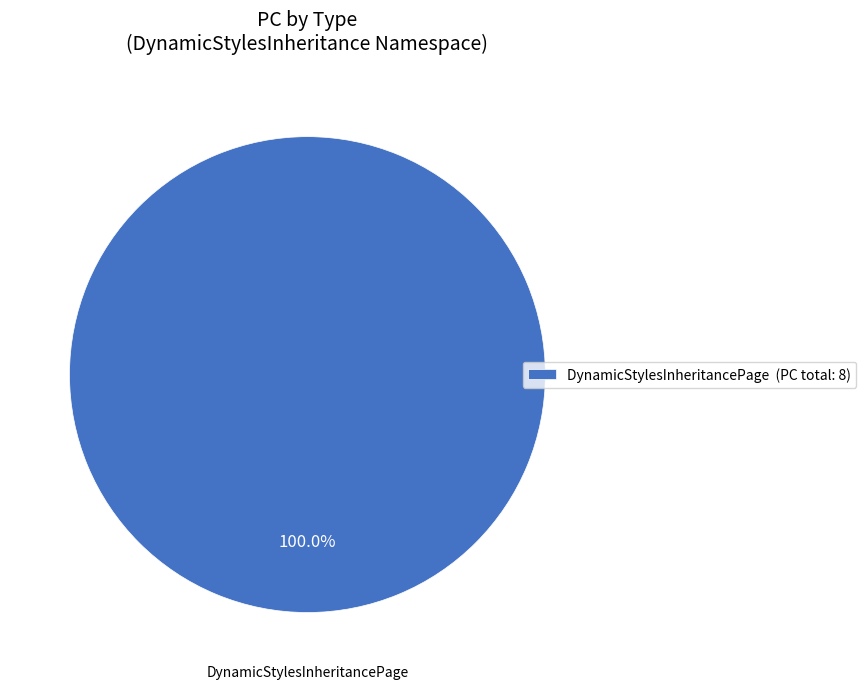

Rank the categories by value from highest to lowest.

DynamicStylesInheritancePage (PC total: 8)